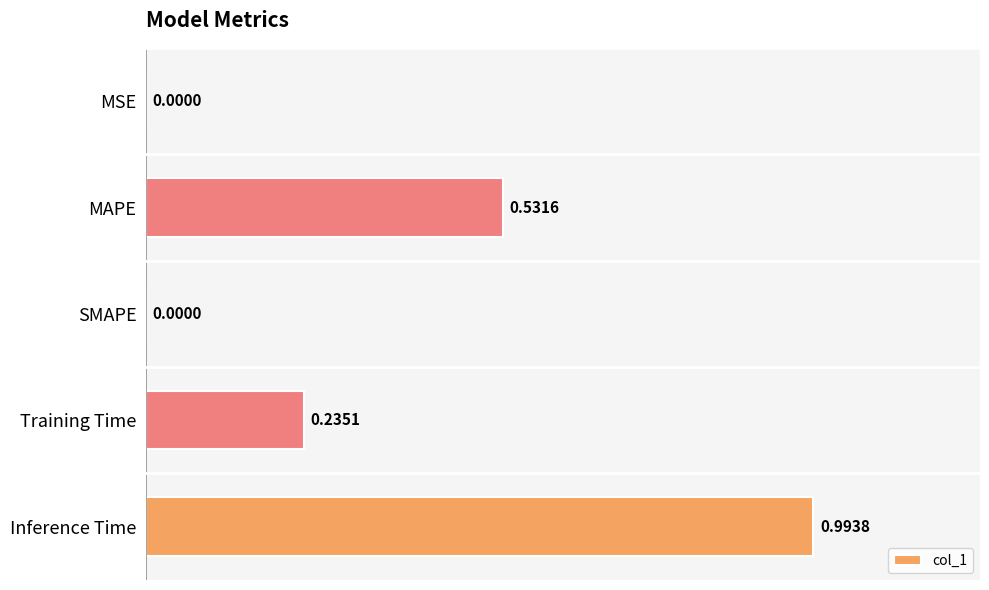

At which category does the chart reach its peak across all series?

Inference Time